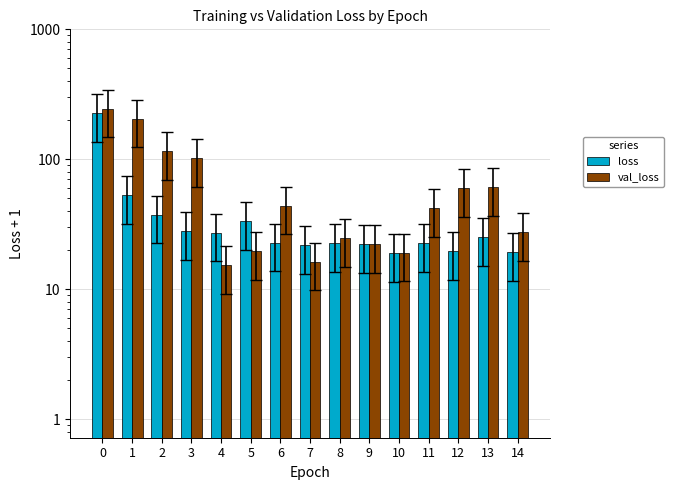

What is the difference between the val_loss values at 3 and 14?

74.5